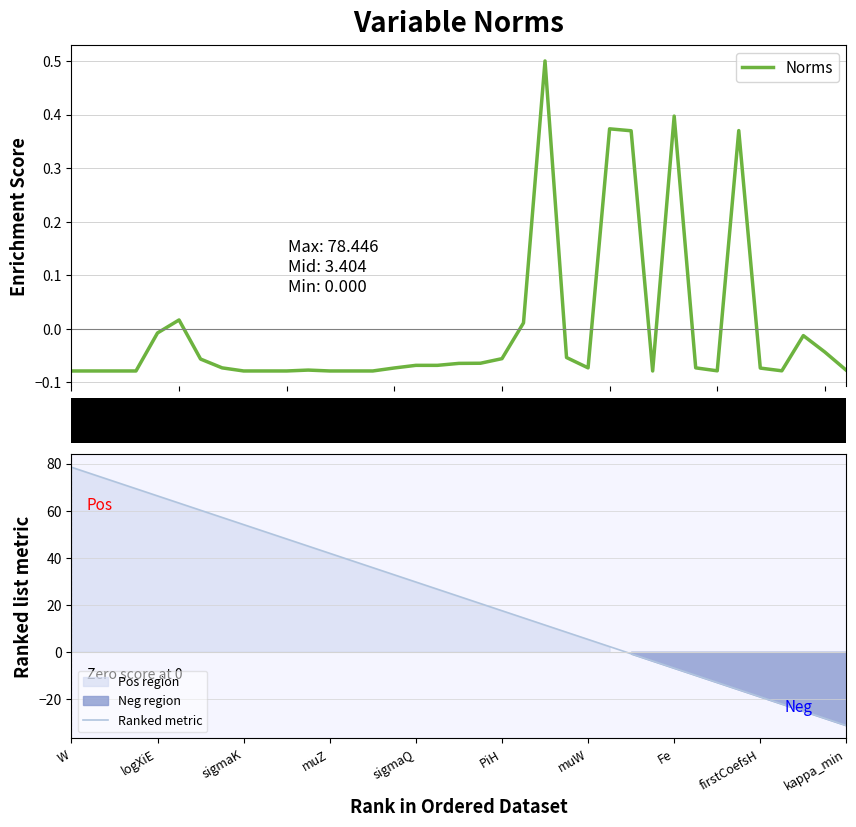

Rank the series by their average value, from highest to lowest.

Ranked metric, Norms